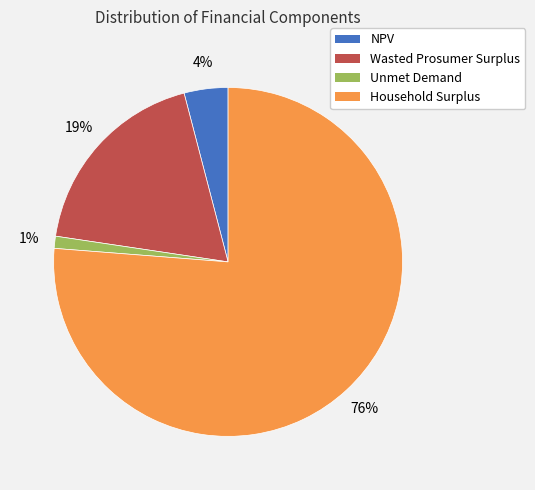

Do Wasted Prosumer Surplus and NPV together represent more than half of the pie?

No